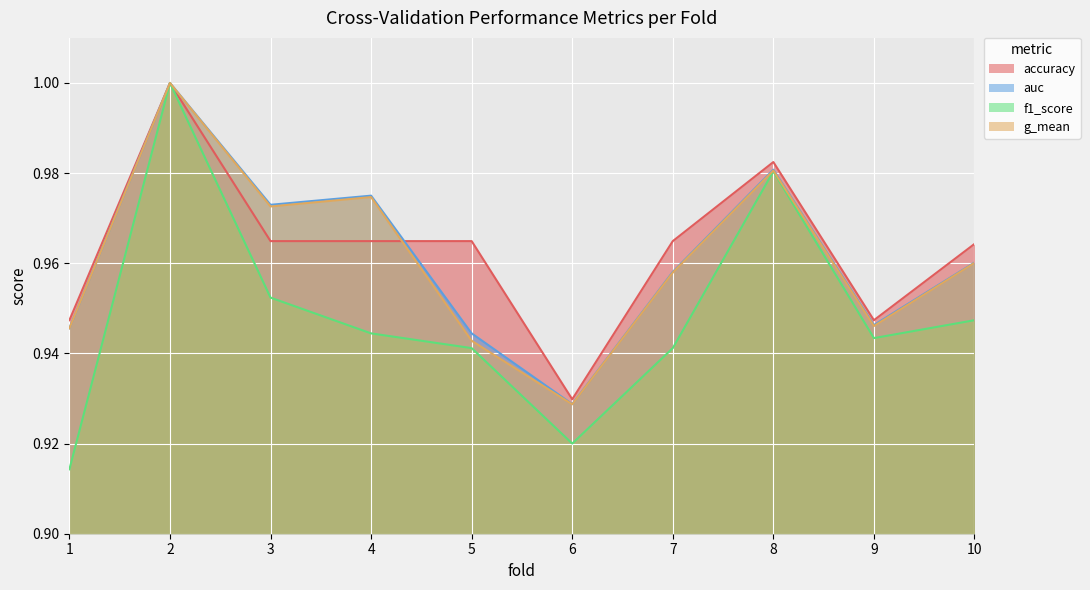

What is the highest value of the f1_score series?

1.0